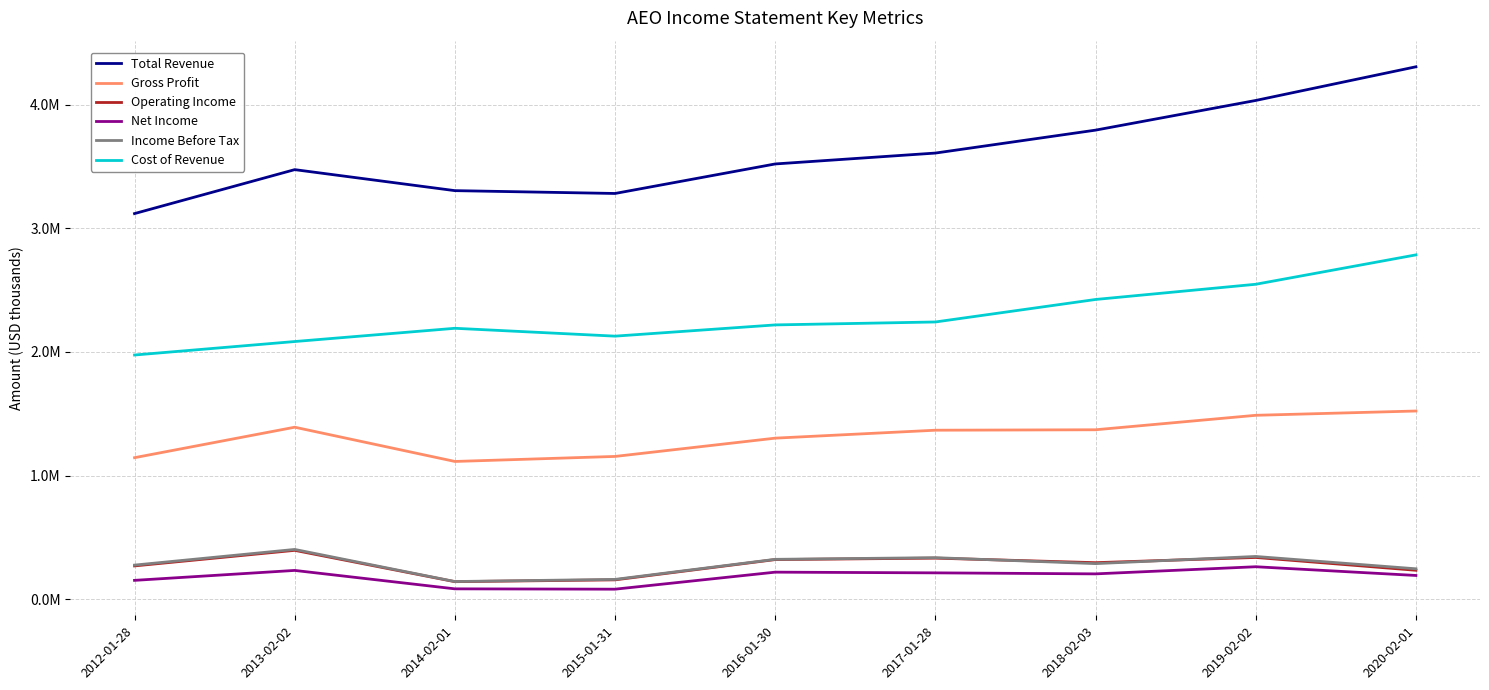

Is this an area chart (filled region under the line)?

No